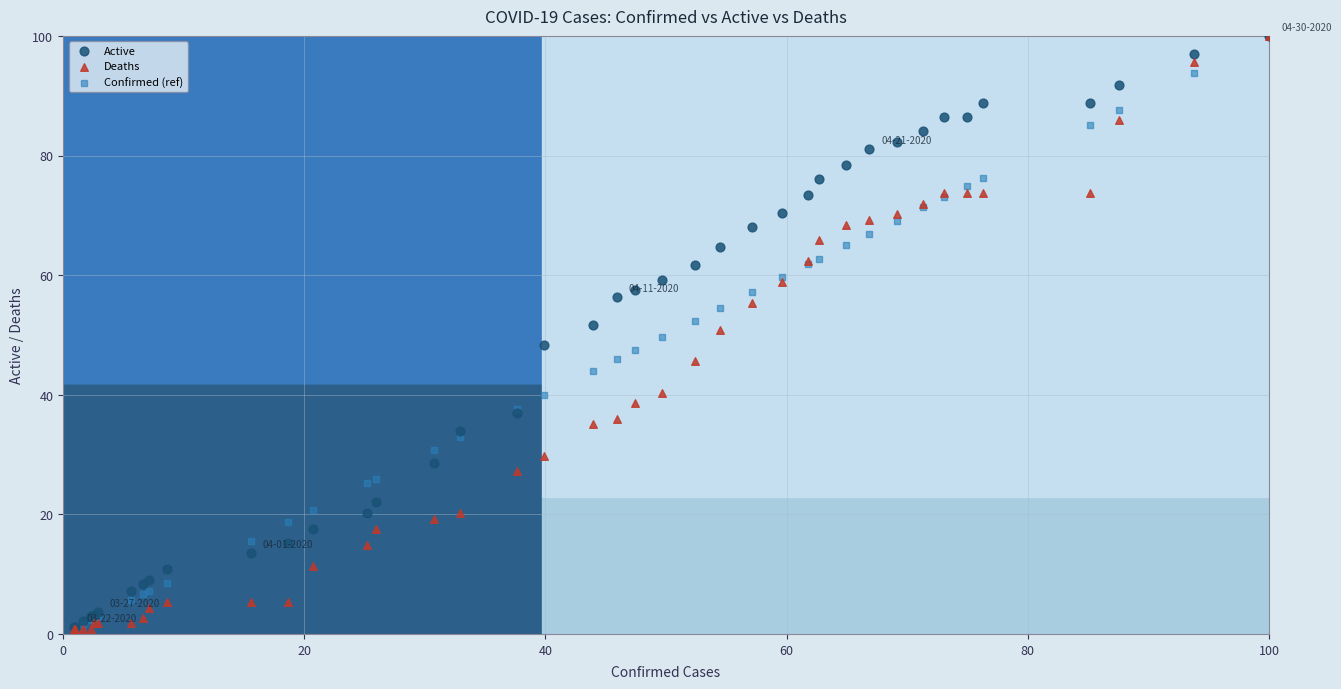

Which series has the largest Y range (max minus min)?

Deaths